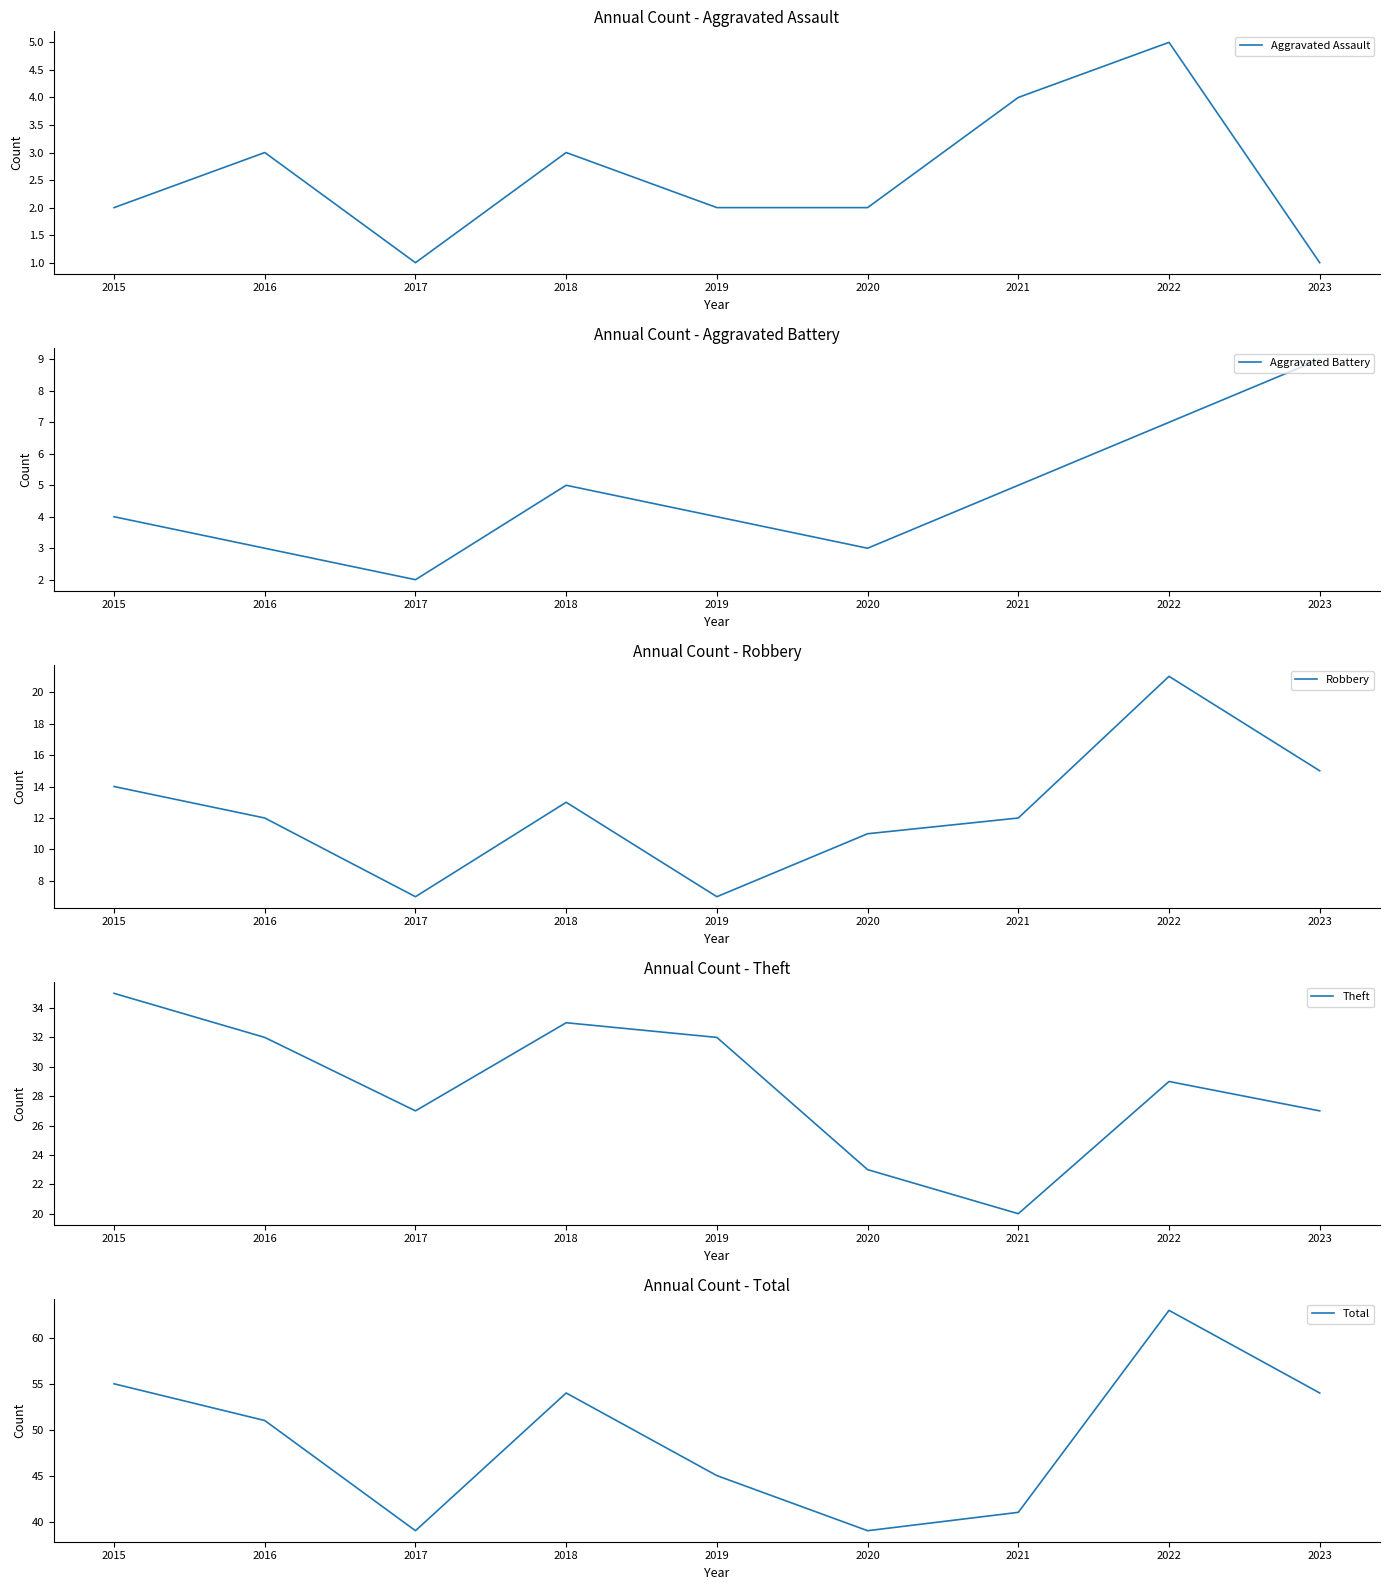

The value of Robbery at 2022 is 33. True or false?

False